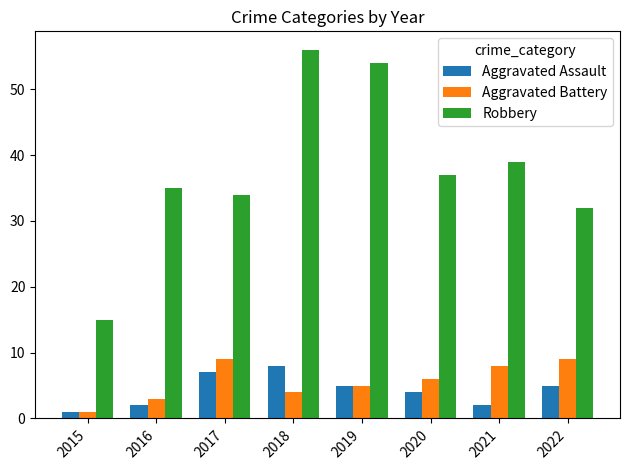

Rank the series by their maximum value, from highest to lowest.

Robbery, Aggravated Battery, Aggravated Assault